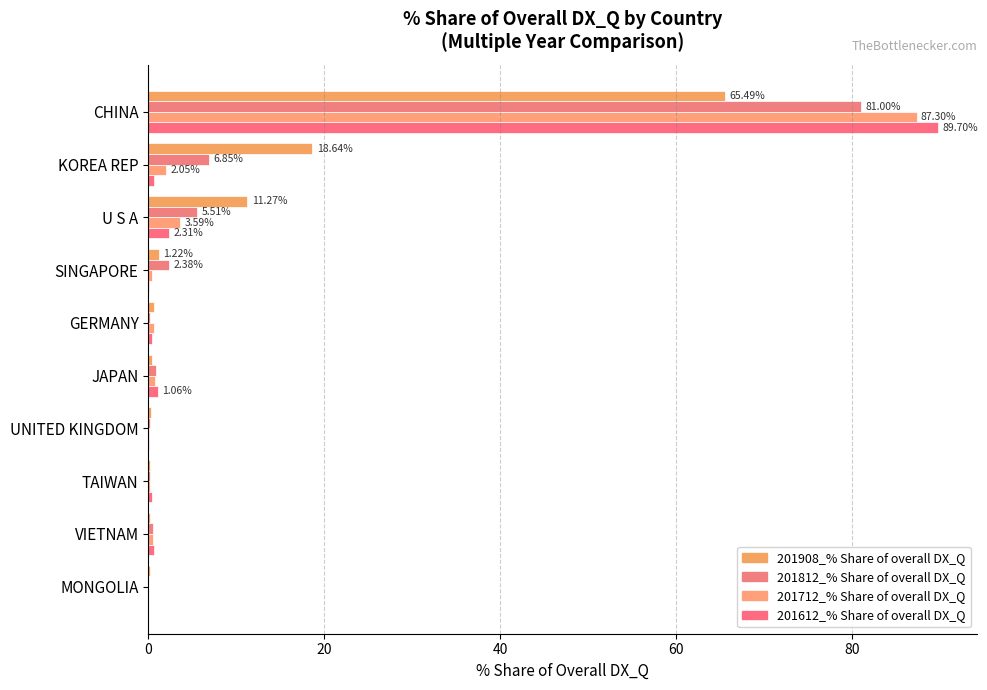

Count the number of categories in the chart.

10